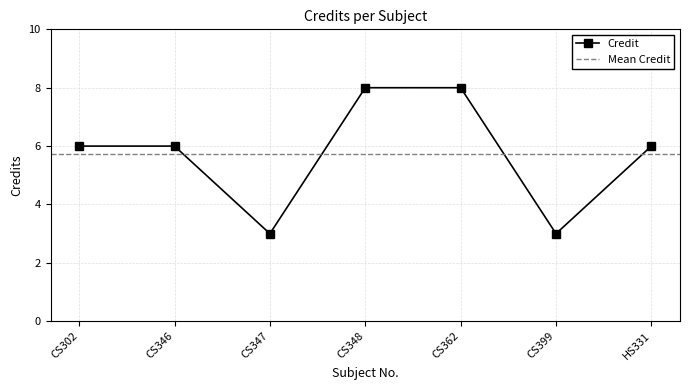

What is the greatest value displayed?

8